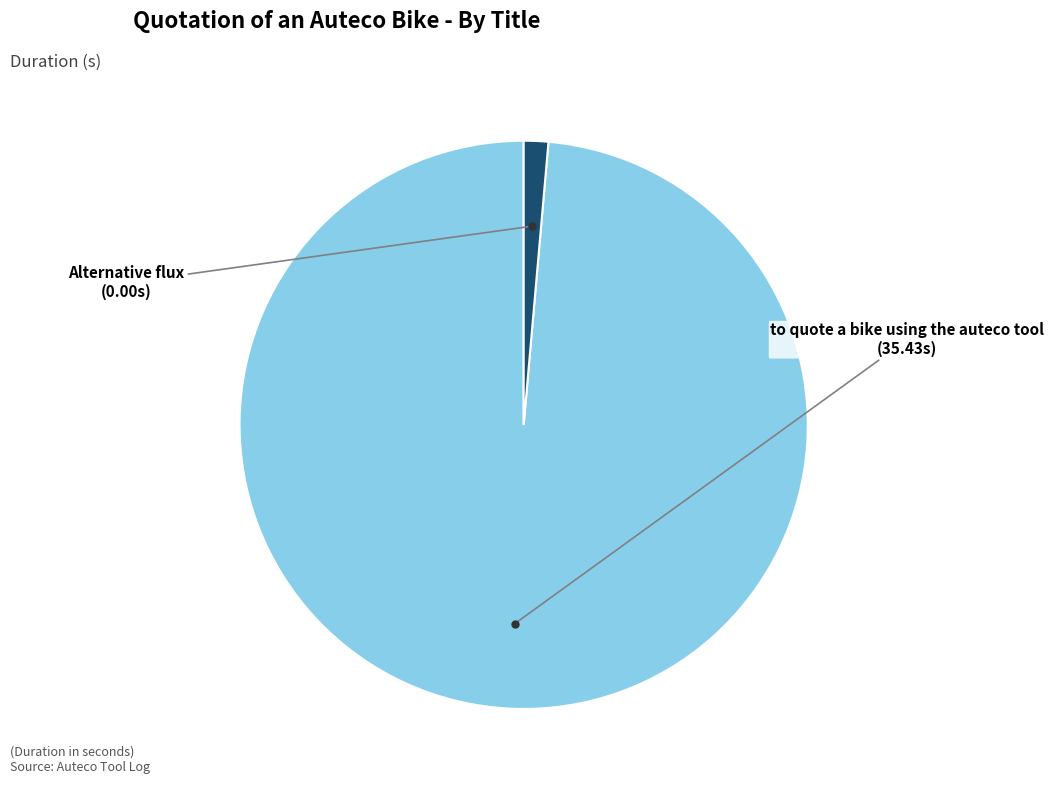

Is there a majority slice in this chart?

Yes